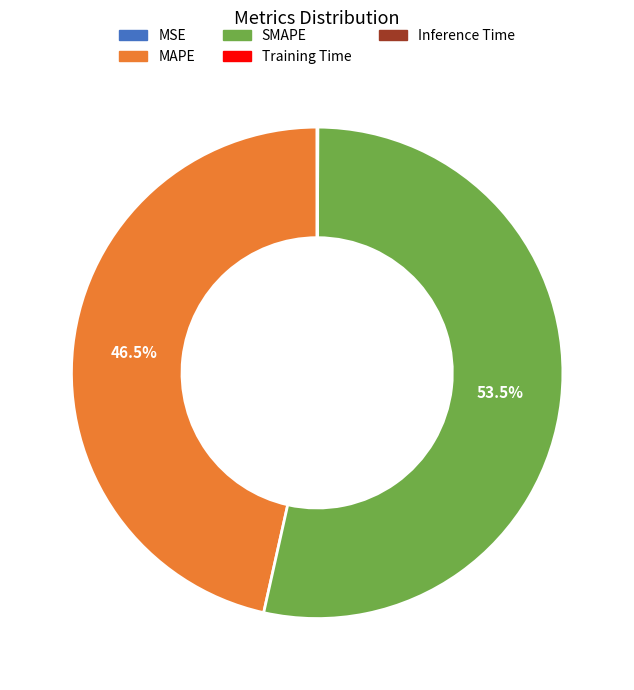

What is the largest slice in the pie chart?

SMAPE